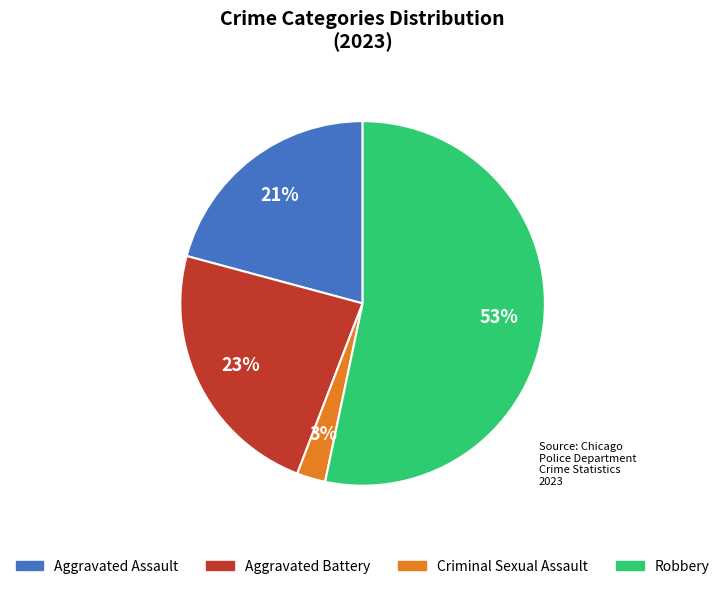

Does any single category account for the majority?

Yes